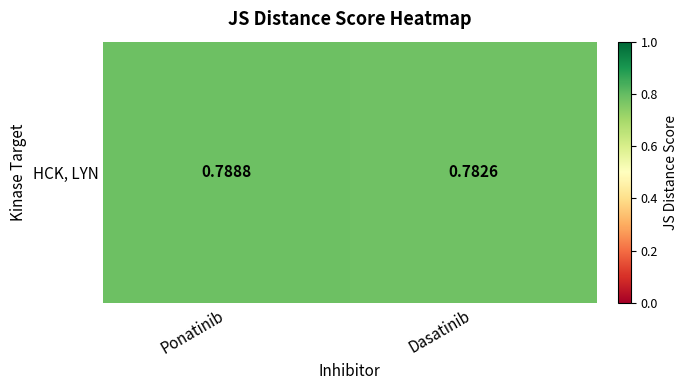

True or false: the data shows 0.4 at Dasatinib.

False